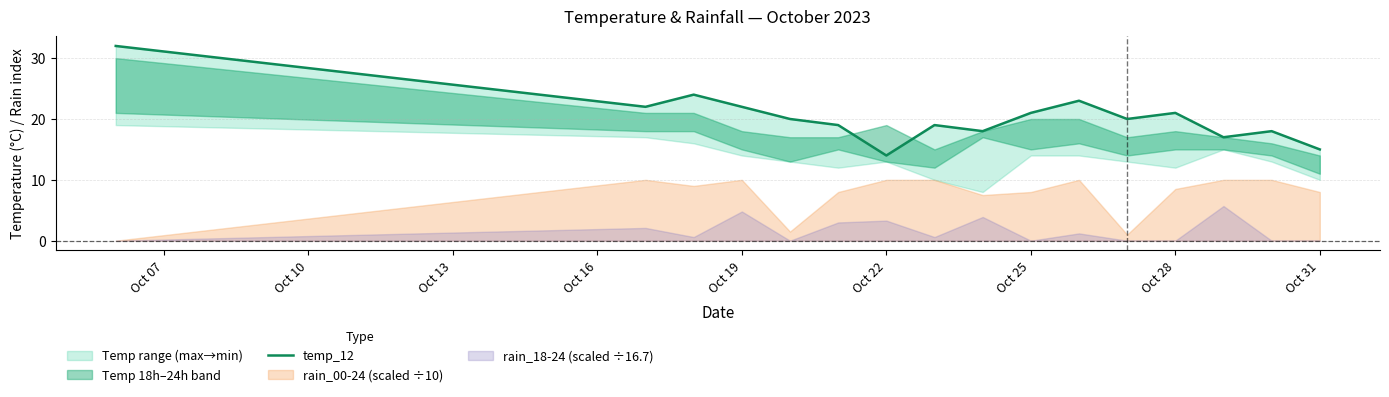

Which has a higher value, Oct 19 or Oct 25?

Oct 19